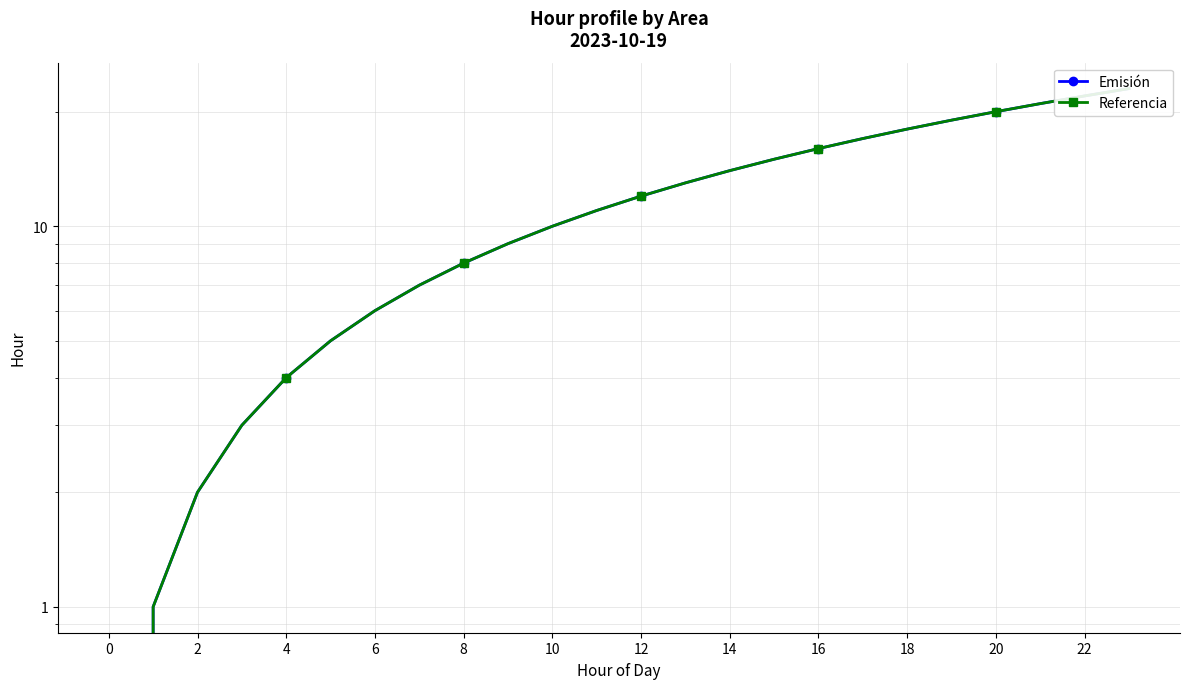

How many data points in Referencia are above 12?

11